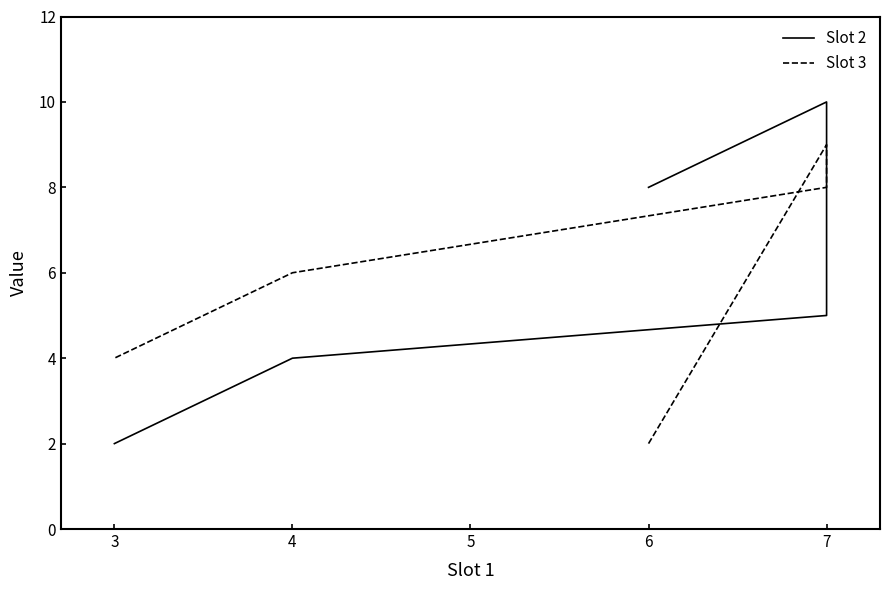

What are all the series names shown in the legend?

Slot 2, Slot 3